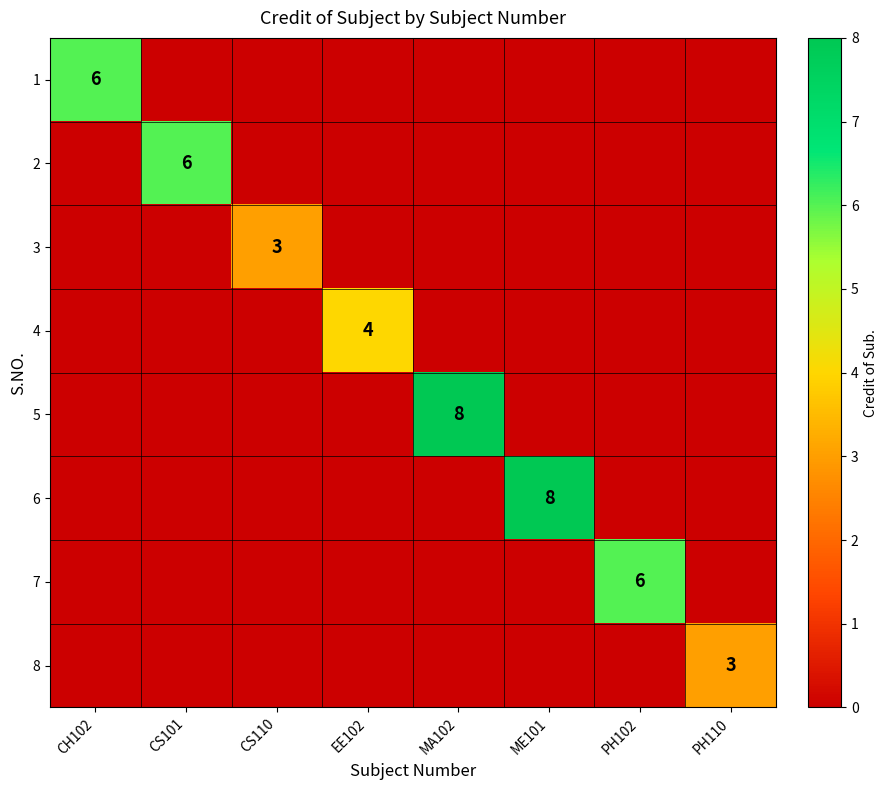

True or false: 3 has a value of 2 at CS110.

False